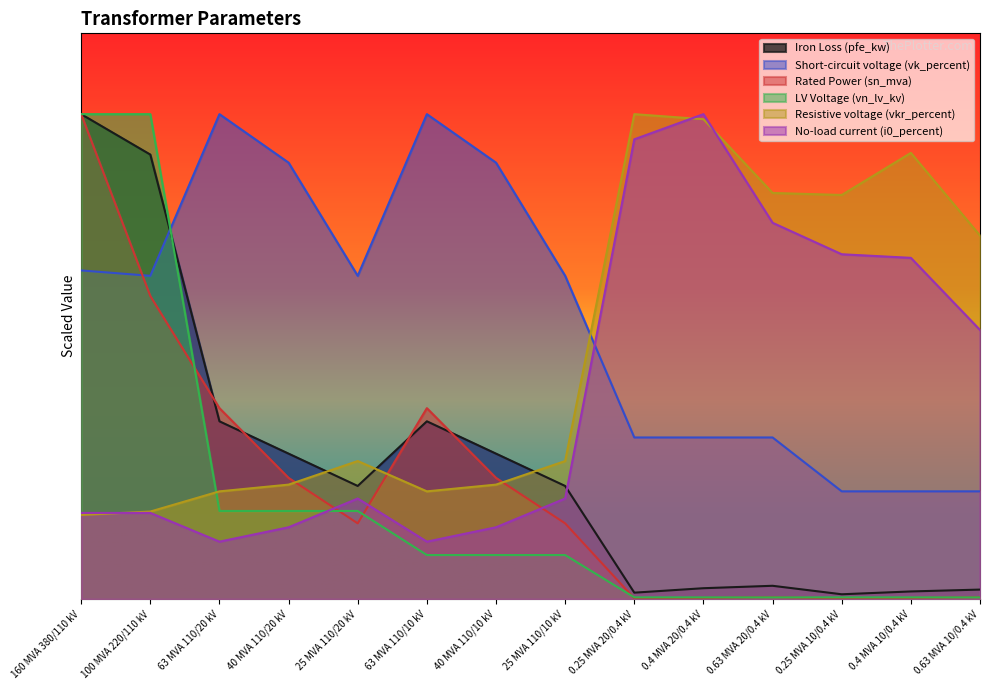

How many intersections are there between vn_lv_kv and vk_percent?

1